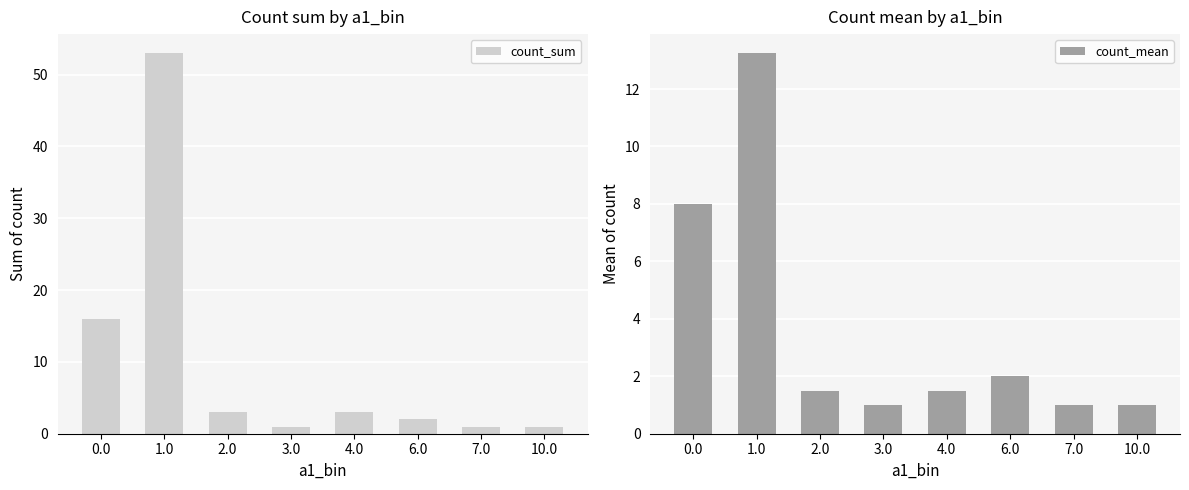

What is the average value of the count_mean series?

3.7